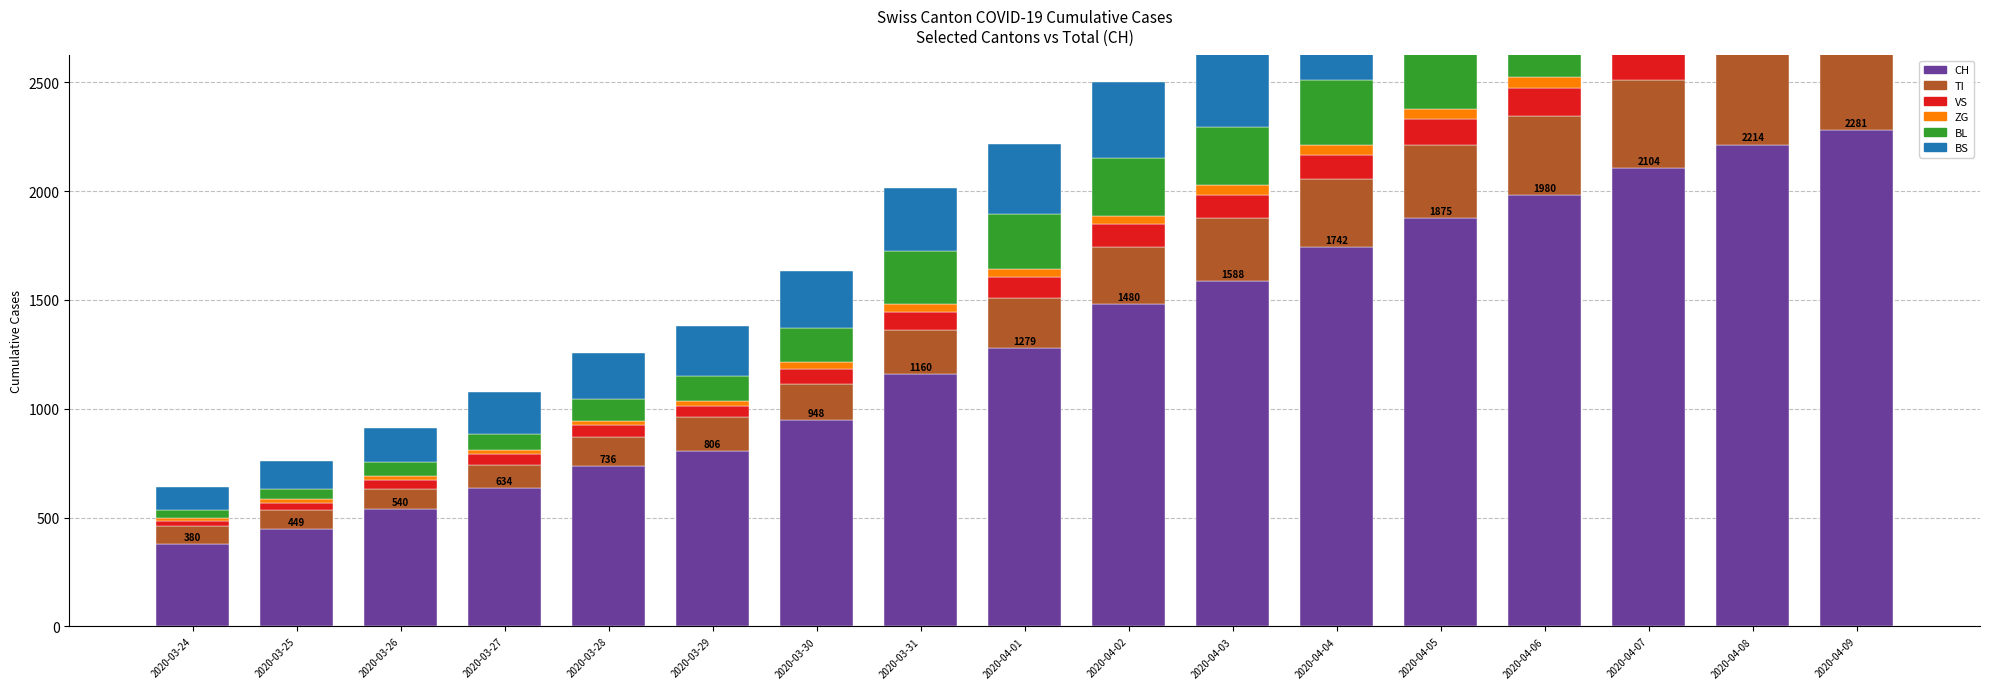

Reading right to left, extract all data points from this chart.

CH: 2020-04-09=2281	2020-04-08=2214	2020-04-07=2104	2020-04-06=1980	2020-04-05=1875	2020-04-04=1742	2020-04-03=1588	2020-04-02=1480	2020-04-01=1279	2020-03-31=1160	2020-03-30=948	2020-03-29=806	2020-03-28=736	2020-03-27=634	2020-03-26=540	2020-03-25=449	2020-03-24=380
TI: 2020-04-09=468	2020-04-08=446	2020-04-07=408	2020-04-06=366	2020-04-05=335	2020-04-04=314	2020-04-03=287	2020-04-02=263	2020-04-01=229	2020-03-31=202	2020-03-30=165	2020-03-29=155	2020-03-28=136	2020-03-27=107	2020-03-26=91	2020-03-25=85	2020-03-24=80
VS: 2020-04-09=144	2020-04-08=139	2020-04-07=134	2020-04-06=127	2020-04-05=120	2020-04-04=112	2020-04-03=109	2020-04-02=104	2020-04-01=96	2020-03-31=81	2020-03-30=71	2020-03-29=54	2020-03-28=53	2020-03-27=50	2020-03-26=41	2020-03-25=35	2020-03-24=25
ZG: 2020-04-09=58	2020-04-08=57	2020-04-07=55	2020-04-06=52	2020-04-05=49	2020-04-04=46	2020-04-03=44	2020-04-02=41	2020-04-01=40	2020-03-31=39	2020-03-30=29	2020-03-29=21	2020-03-28=21	2020-03-27=18	2020-03-26=18	2020-03-25=18	2020-03-24=12
BL: 2020-04-09=430	2020-04-08=413	2020-04-07=382	2020-04-06=345	2020-04-05=322	2020-04-04=298	2020-04-03=266	2020-04-02=262	2020-04-01=249	2020-03-31=242	2020-03-30=158	2020-03-29=115	2020-03-28=100	2020-03-27=76	2020-03-26=65	2020-03-25=46	2020-03-24=40
BS: 2020-04-09=530	2020-04-08=520	2020-04-07=501	2020-04-06=481	2020-04-05=462	2020-04-04=434	2020-04-03=397	2020-04-02=350	2020-04-01=323	2020-03-31=292	2020-03-30=263	2020-03-29=228	2020-03-28=211	2020-03-27=191	2020-03-26=155	2020-03-25=128	2020-03-24=105